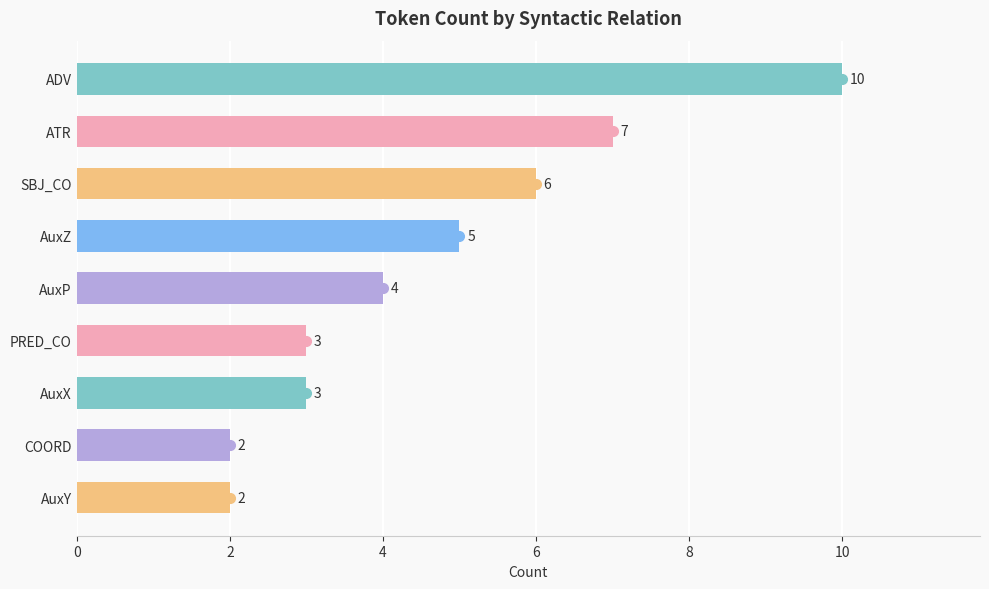

List the labels in order of value, smallest first.

AuxY, COORD, PRED_CO, AuxX, AuxP, AuxZ, SBJ_CO, ATR, ADV